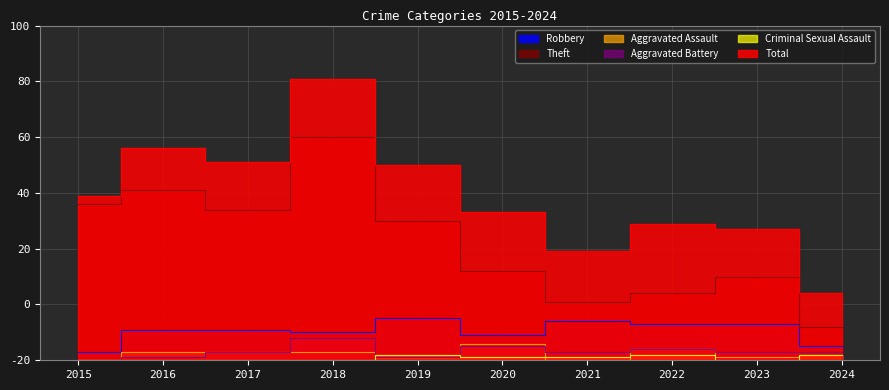

How many lines are shown in the chart?

6